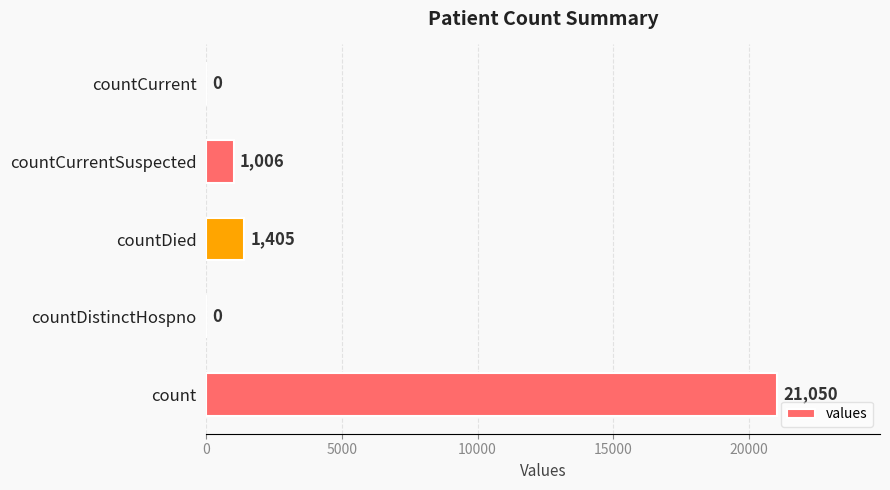

What is the sum of the values at countDistinctHospno and countCurrentSuspected?

1006